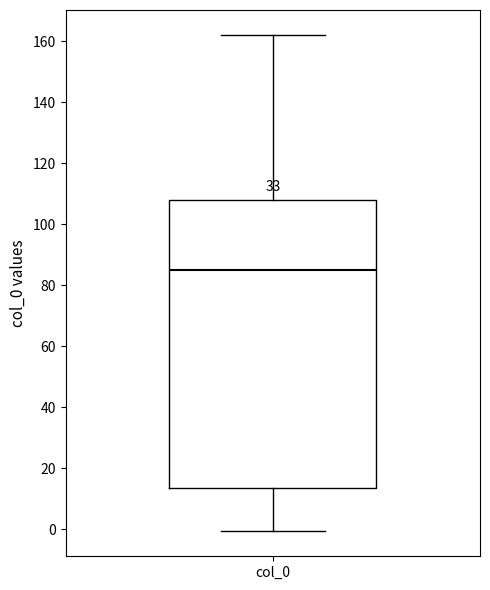

Transcribe this box plot: give where the median line is, the range the box spans, and where the two whiskers end, as read against the y-axis. The values are not printed on the chart, so give them approximately, as read against the axis.

median 86, box 14 to 108, whiskers 0 to 162